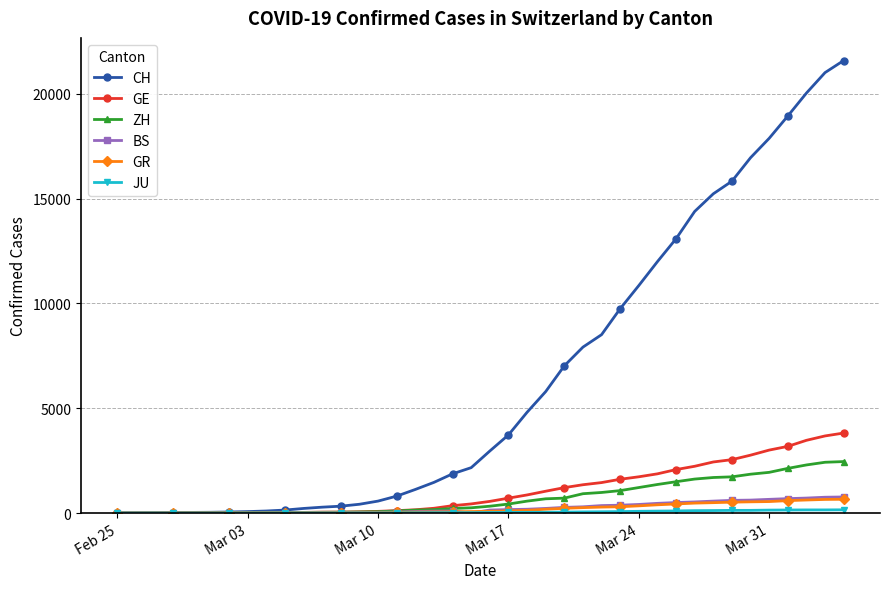

Count the number of data series in this chart.

6